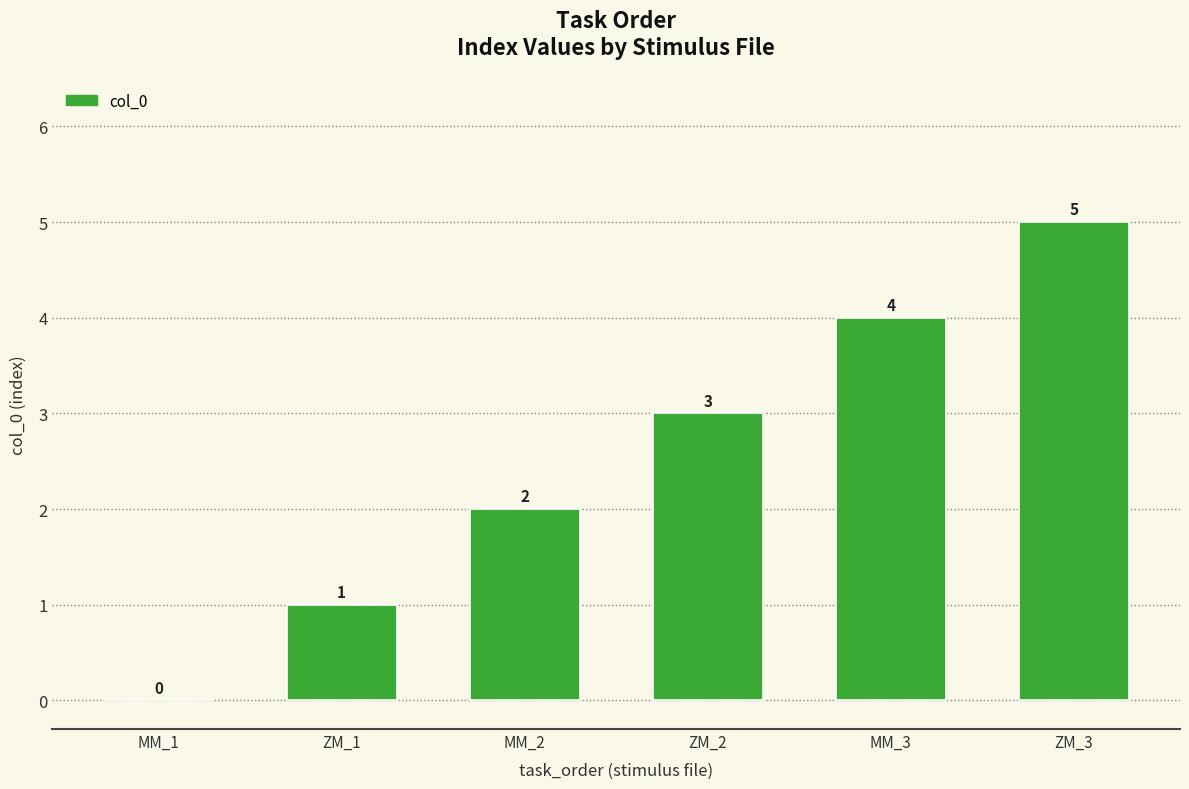

Reading left to right, list all the values displayed in this chart.

0	1	2	3	4	5